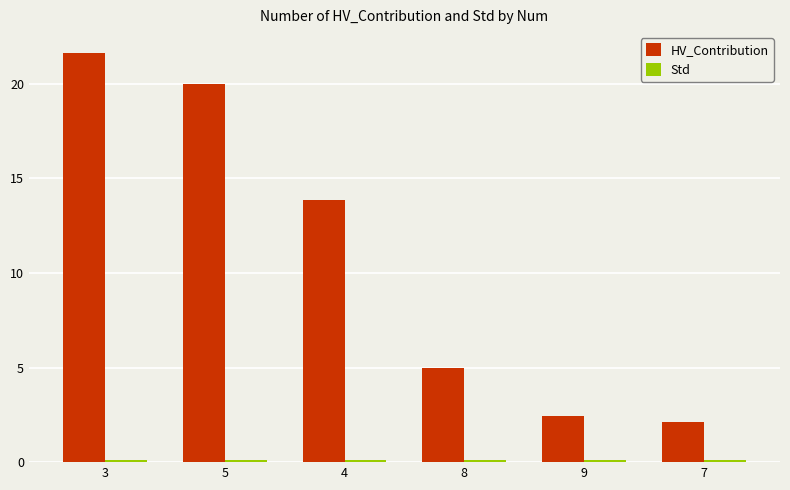

Which series has the largest range (max minus min)?

HV_Contribution